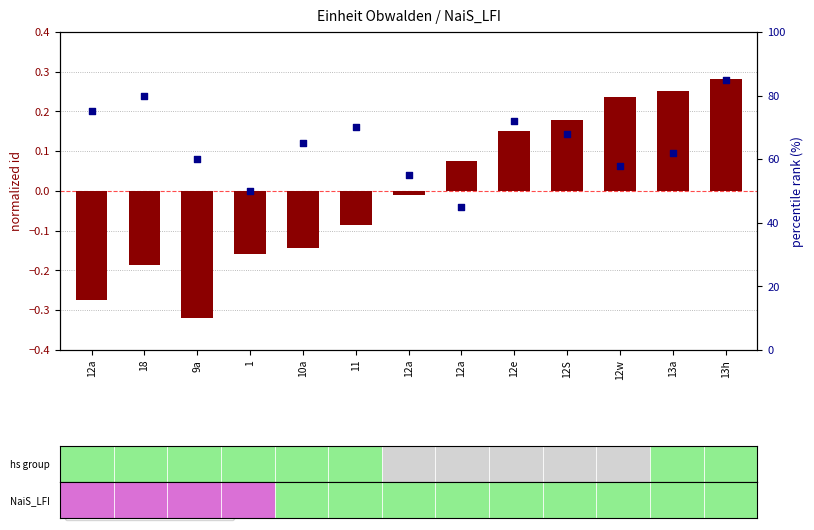

What is the total value across all series at 18?

79.8